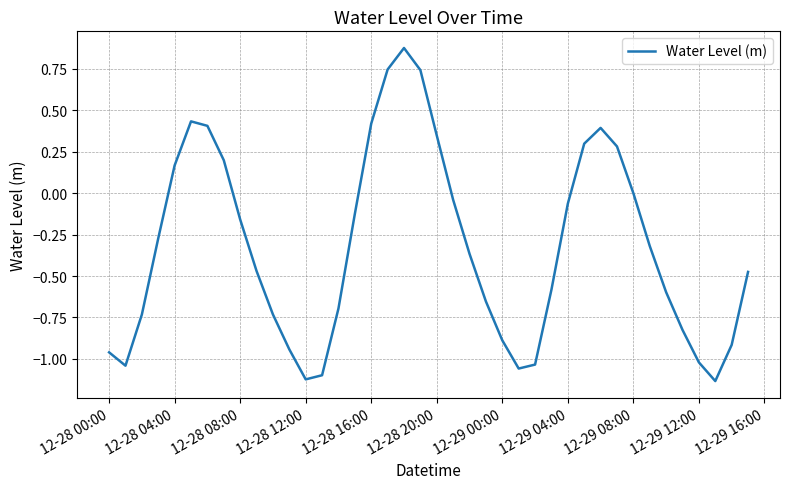

What is the difference between the maximum and minimum values?

2.0